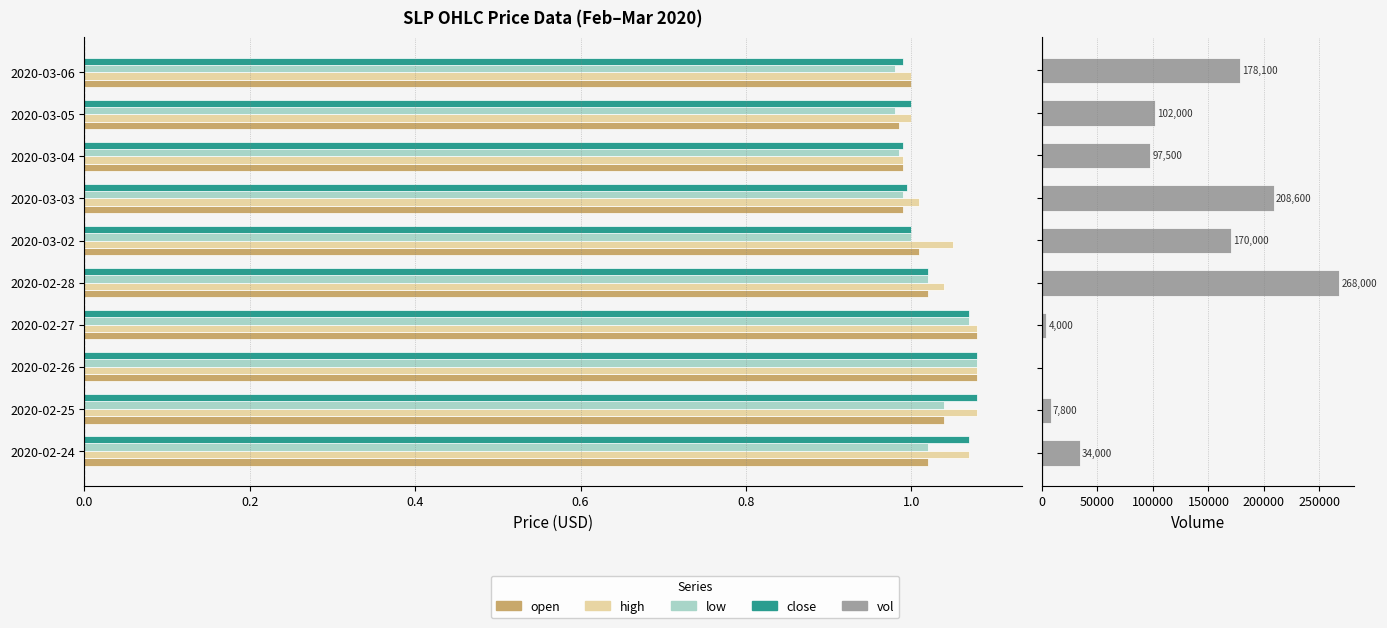

How many high values are between 1 and 2?

9